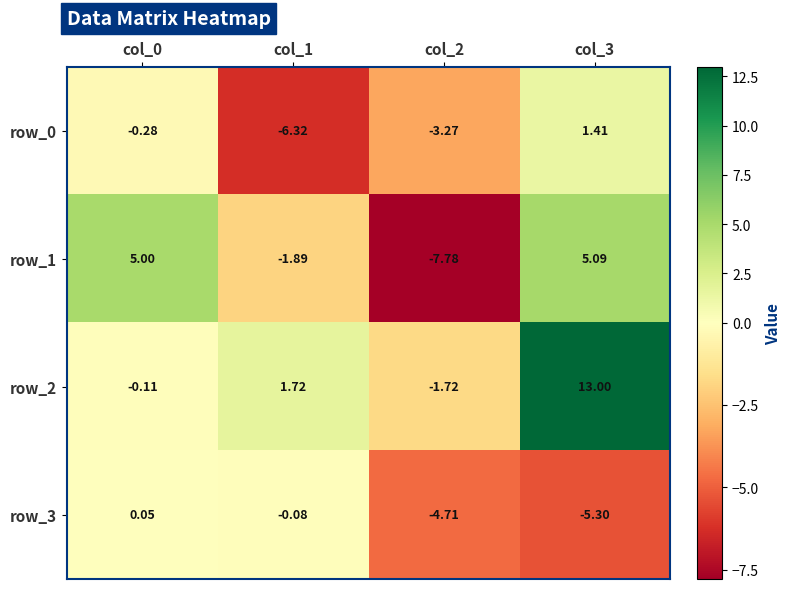

What is the difference between the highest and lowest values at col_2?

6.1